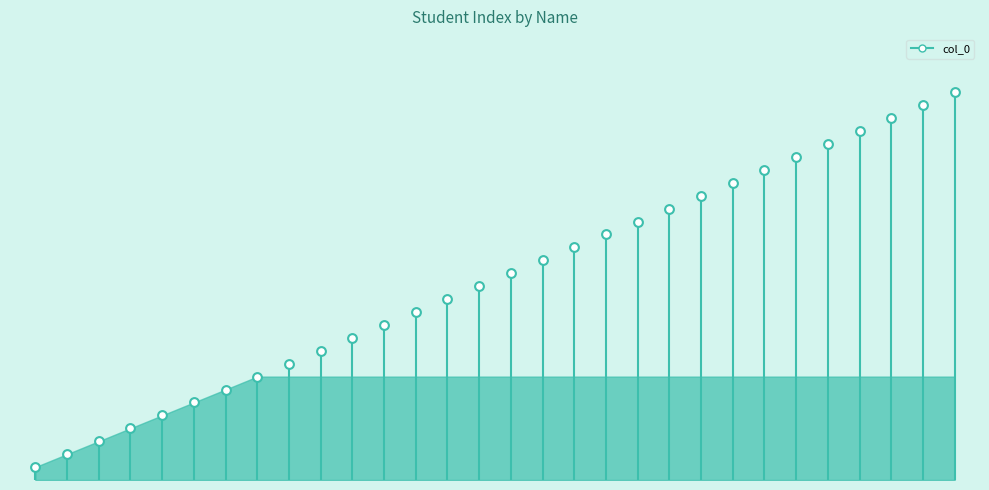

Between amruta and soundarya, which is larger?

amruta